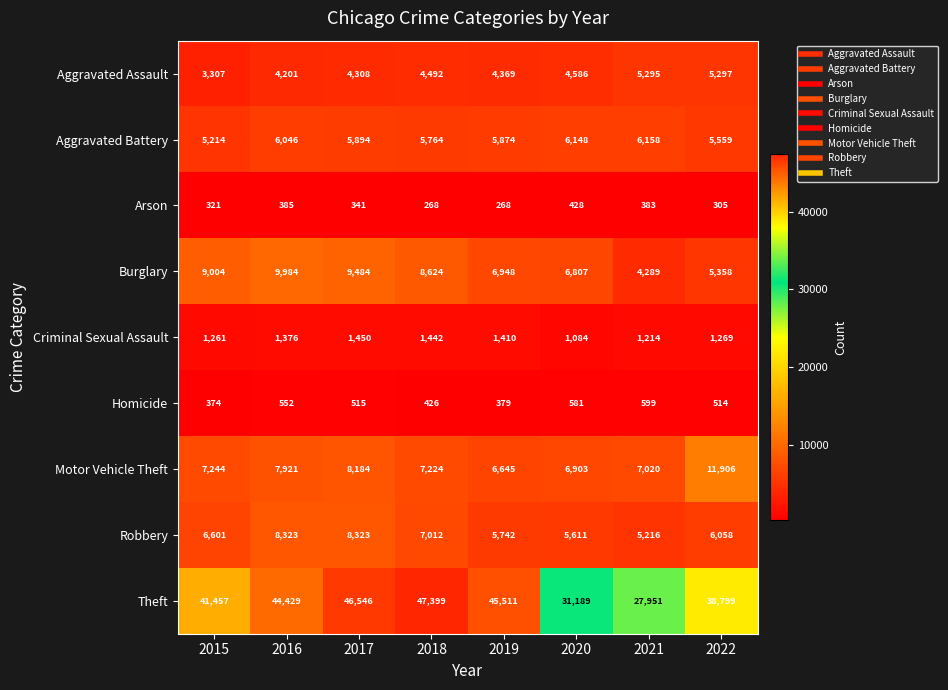

What is the maximum value shown in the chart?

47399